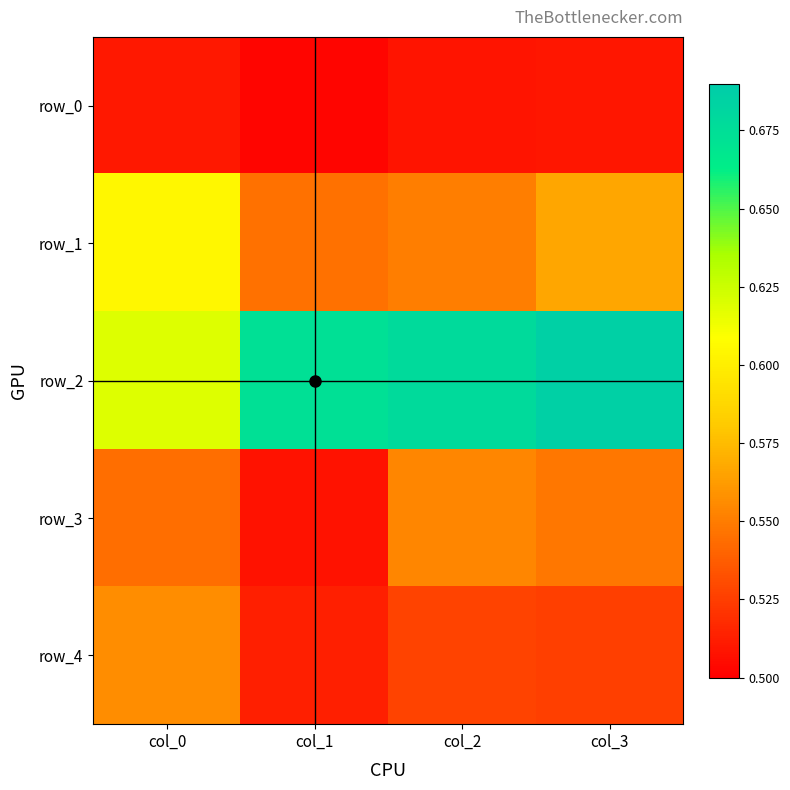

Reading left to right, transcribe all the data shown in this chart.

row_0: col_0=0.5	col_1=0.5	col_2=0.5	col_3=0.5
row_1: col_0=0.6	col_1=0.5	col_2=0.6	col_3=0.6
row_2: col_0=0.6	col_1=0.7	col_2=0.7	col_3=0.7
row_3: col_0=0.5	col_1=0.5	col_2=0.6	col_3=0.5
row_4: col_0=0.6	col_1=0.5	col_2=0.5	col_3=0.5